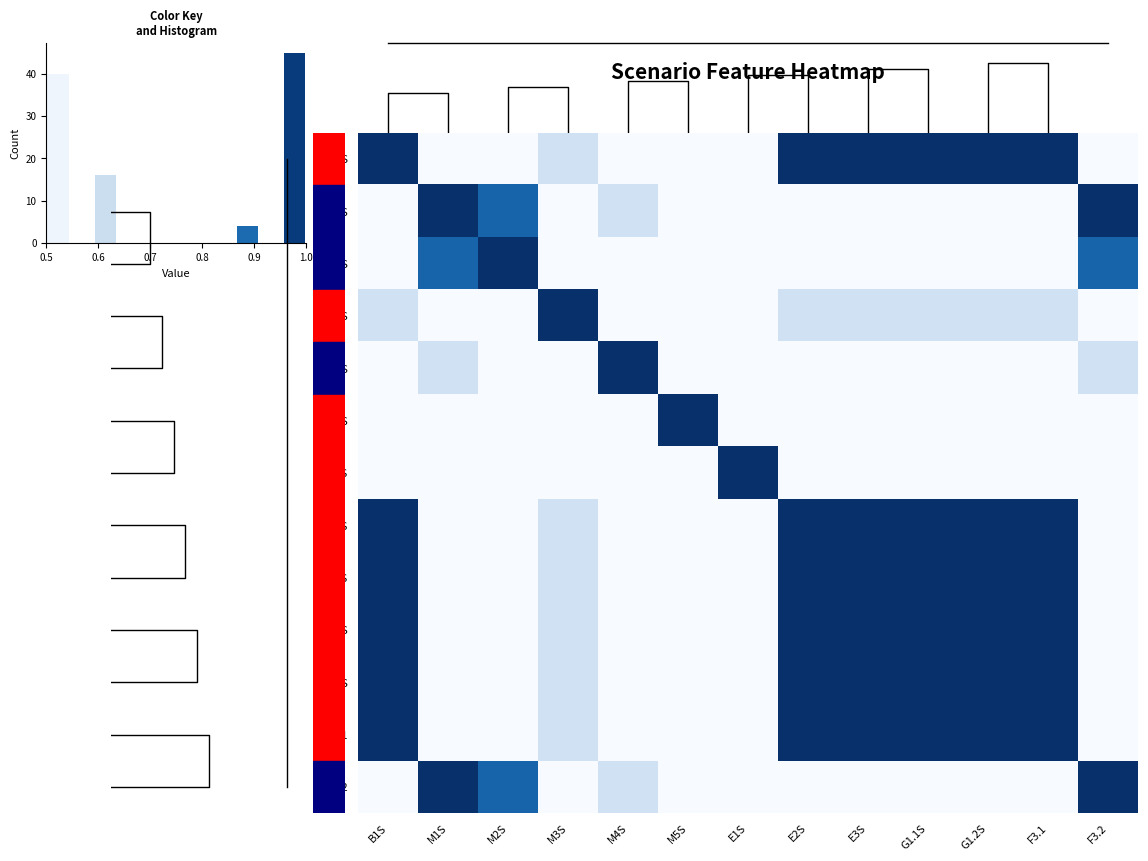

Is the value of M1S at E3S greater than the value of F3.1 at M2S?

Yes